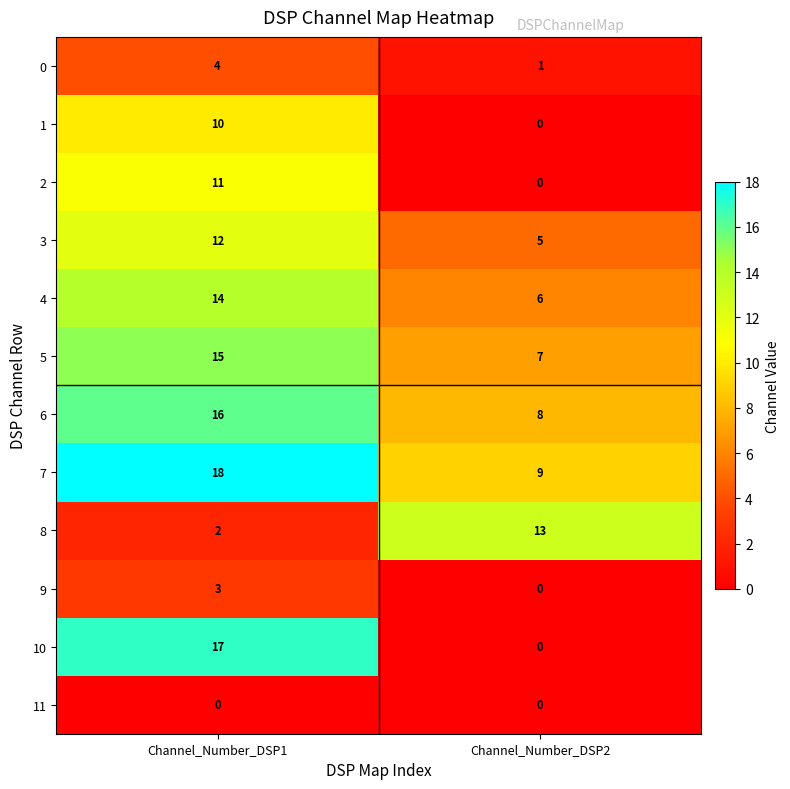

The value of 0 at Channel_Number_DSP1 is 4. True or false?

True